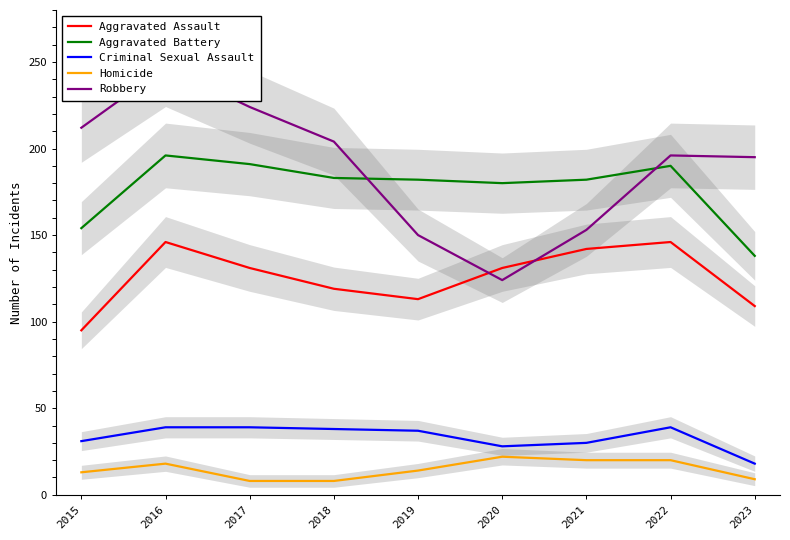

How many lines are shown in the chart?

5